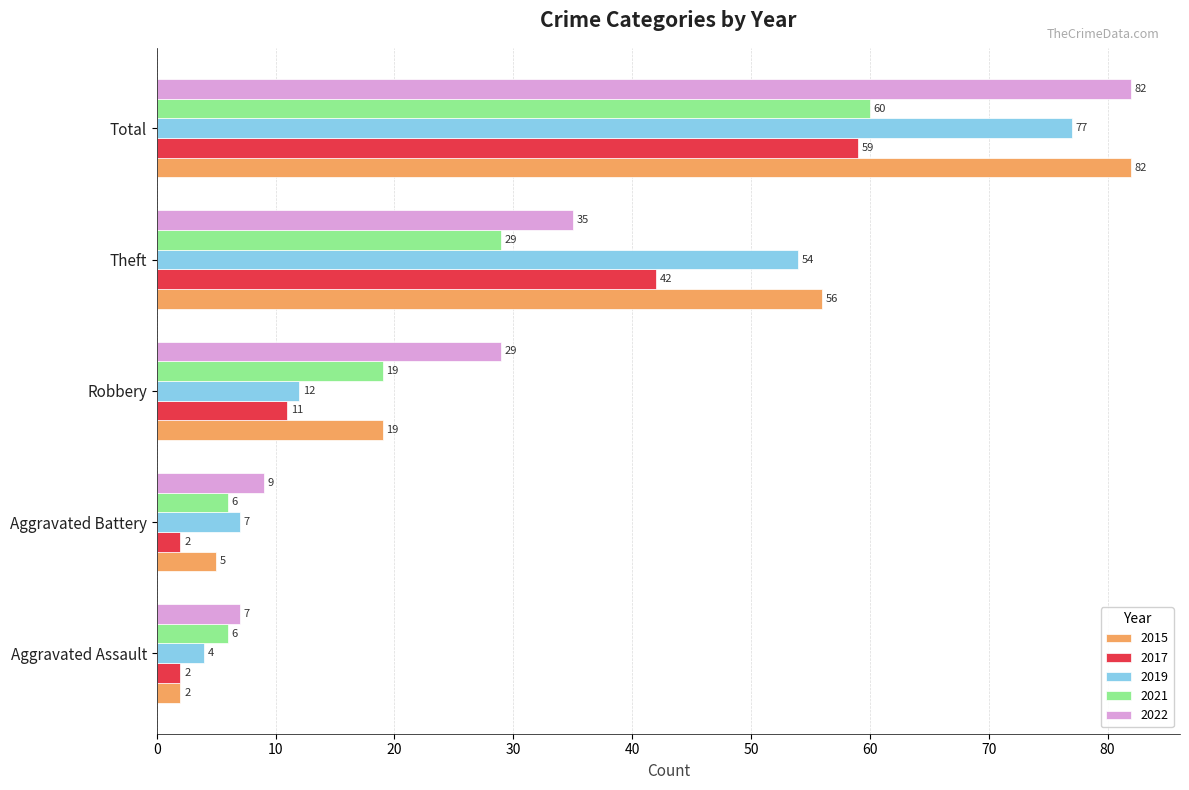

At which label does 2022 reach its minimum?

Aggravated Assault